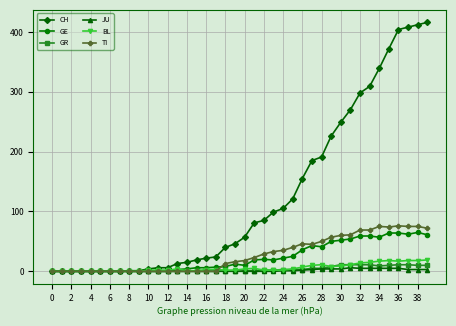

Which series has the largest range (max minus min)?

CH